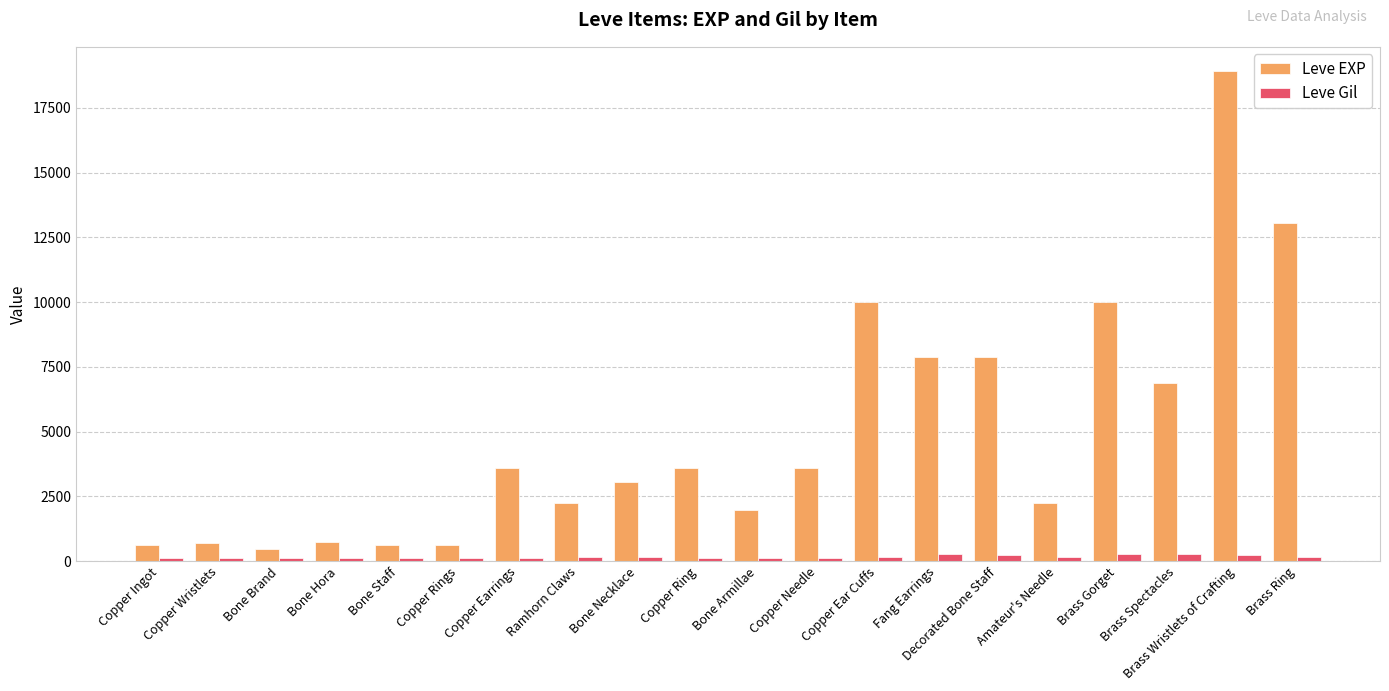

Which series has the largest total across all categories?

Leve EXP